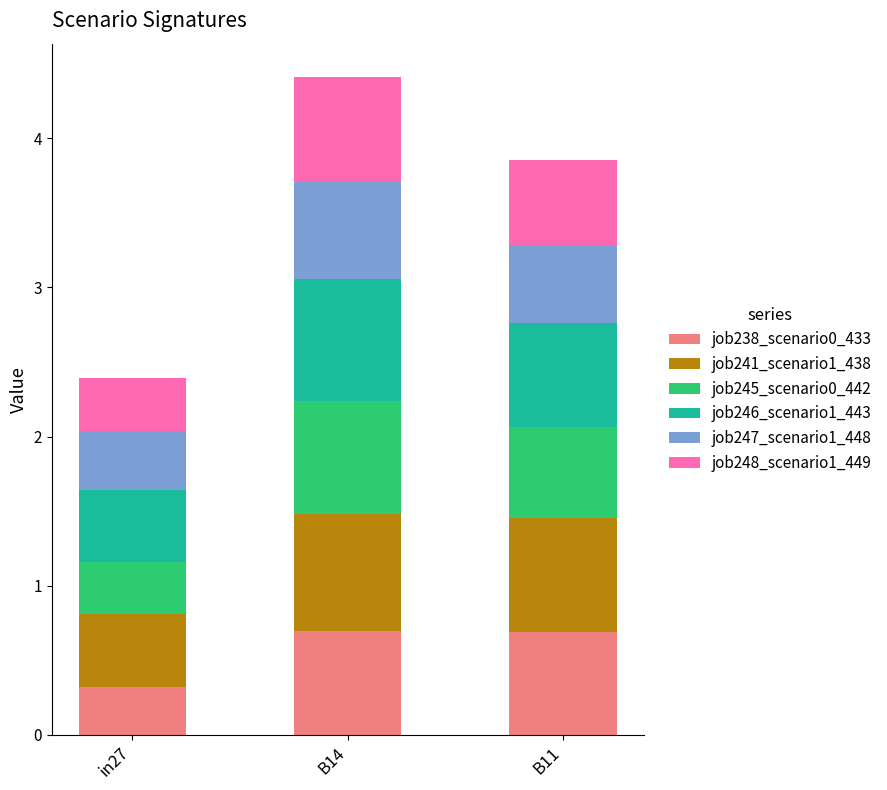

Which category has the lowest value in the job238_scenario0_433 series?

in27